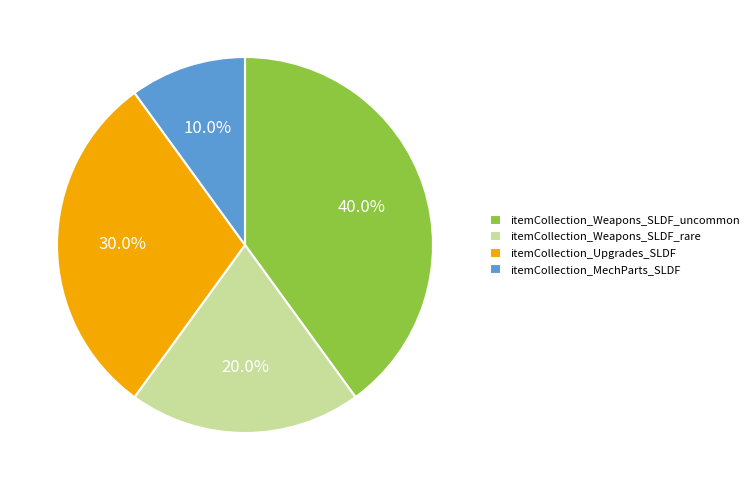

To the nearest percent, what is the average slice percentage?

25%